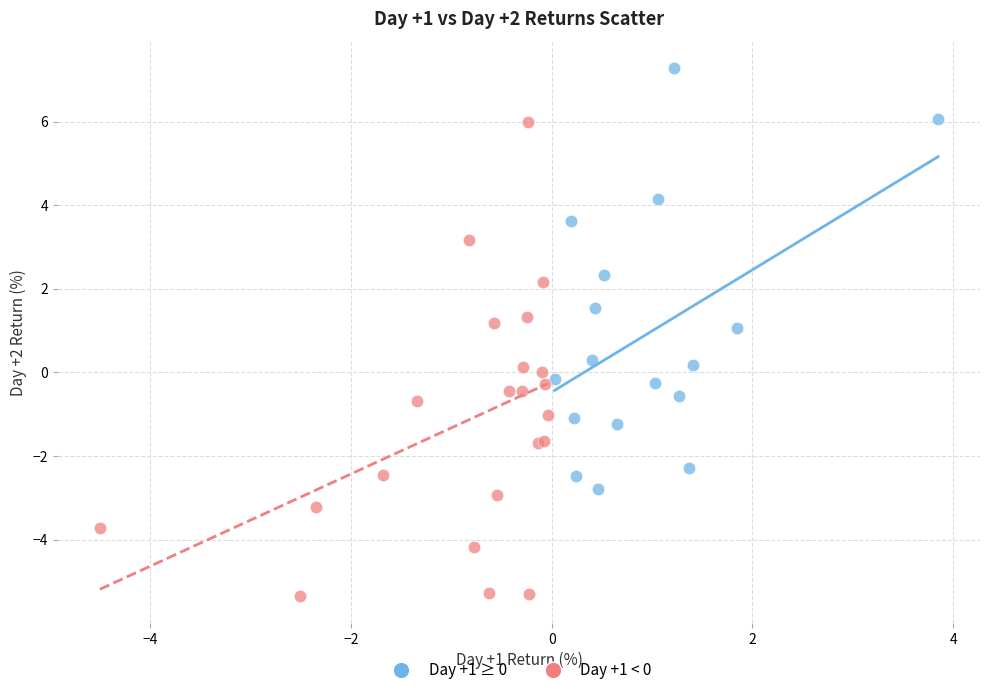

What are all the series names shown in the legend?

Day +1 ≥ 0, Day +1 < 0